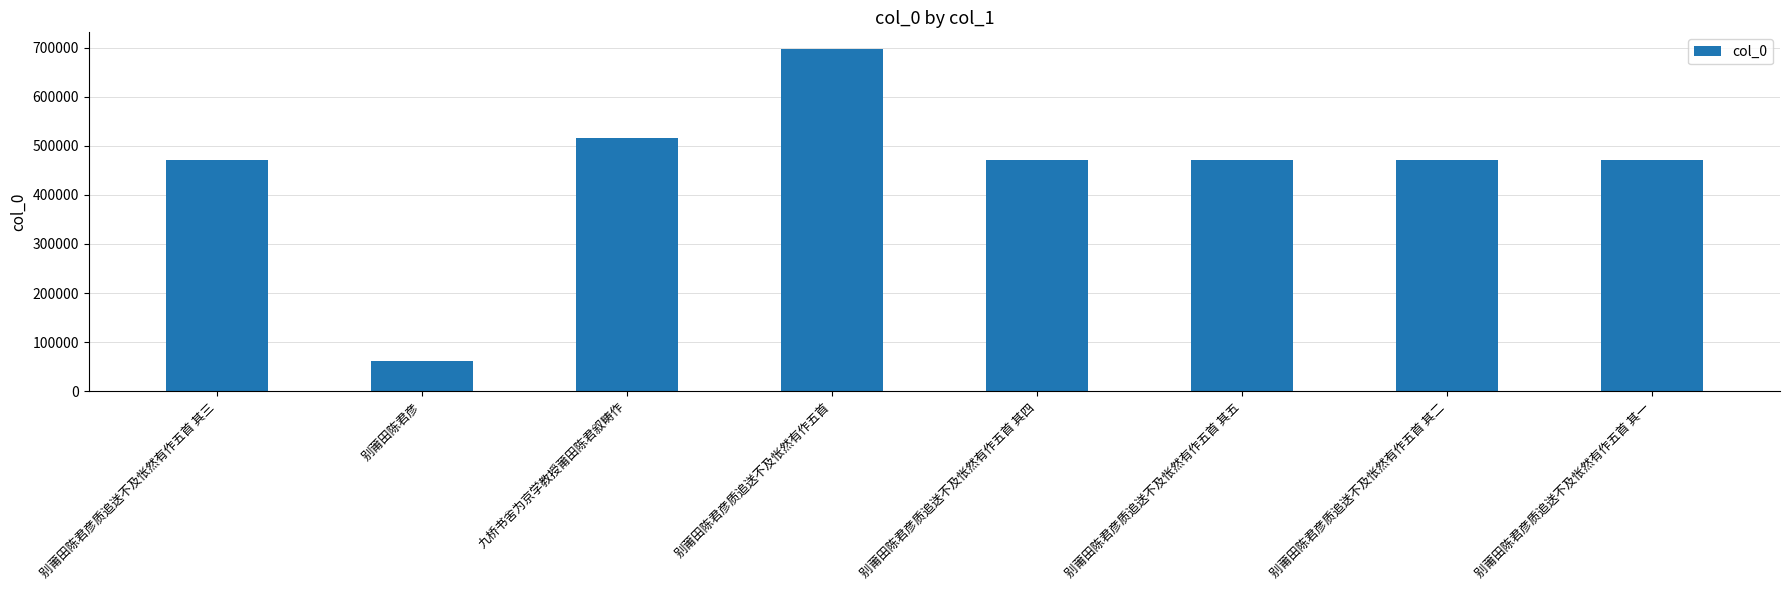

What is the label of the 3rd bar from the right?

别莆田陈君彦质追送不及怅然有作五首 其五